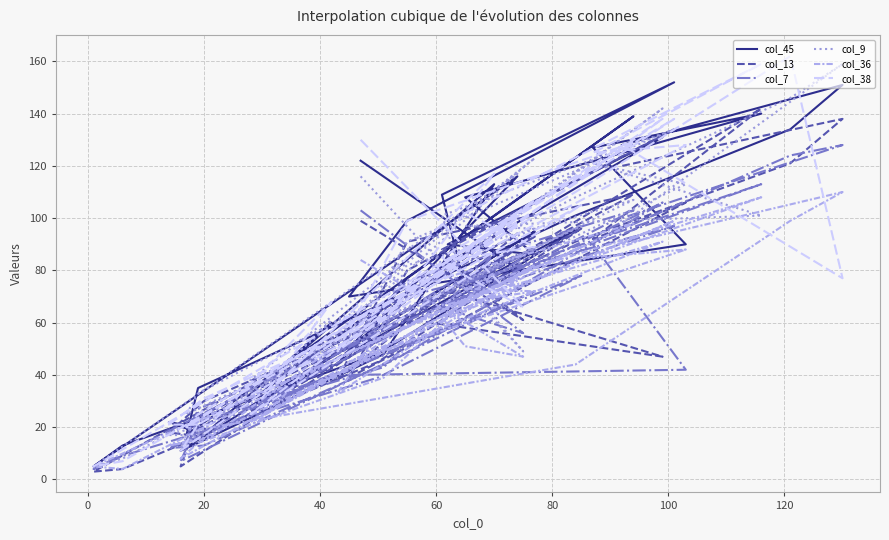

Which series has the widest spread of values?

col_38